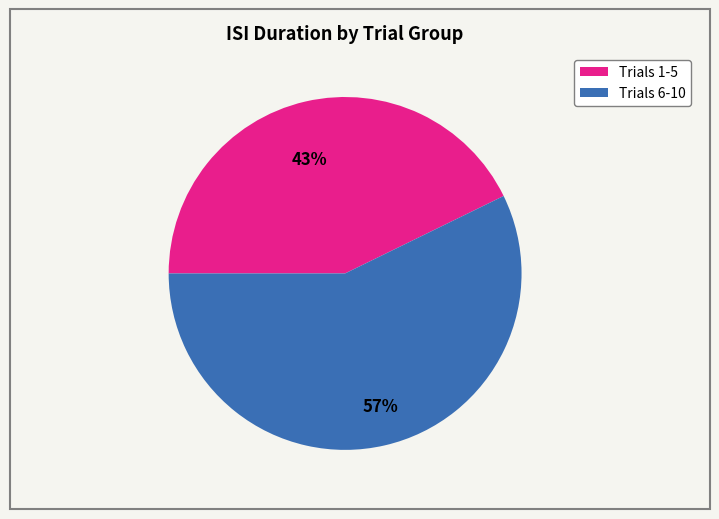

To the nearest percent, what is the average slice percentage?

50%